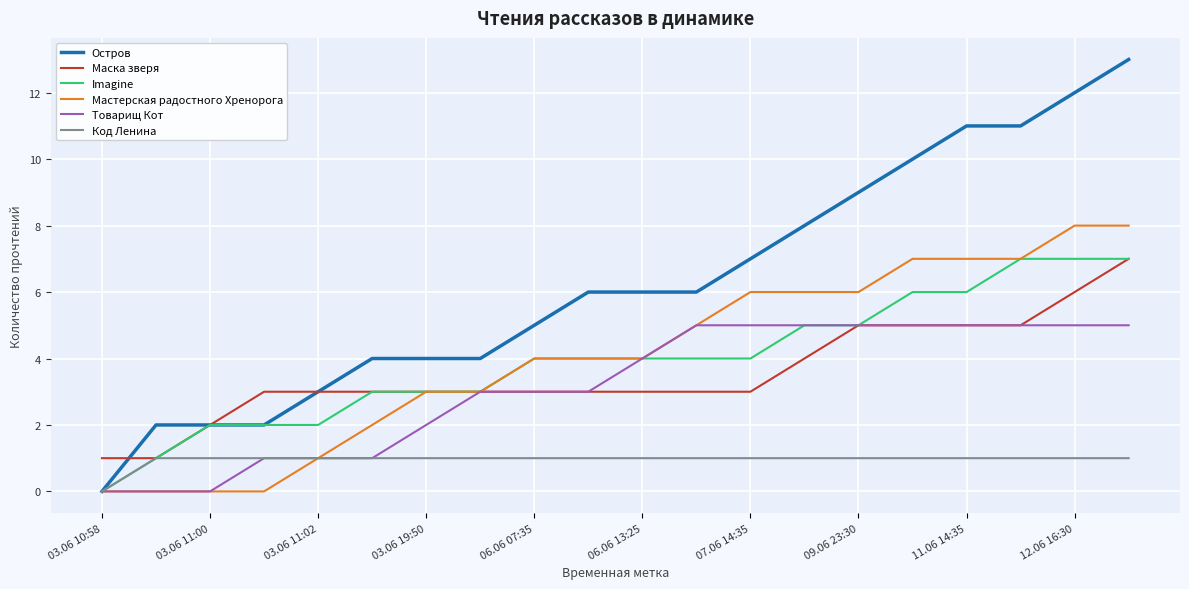

Which series has the largest total across all categories?

Остров